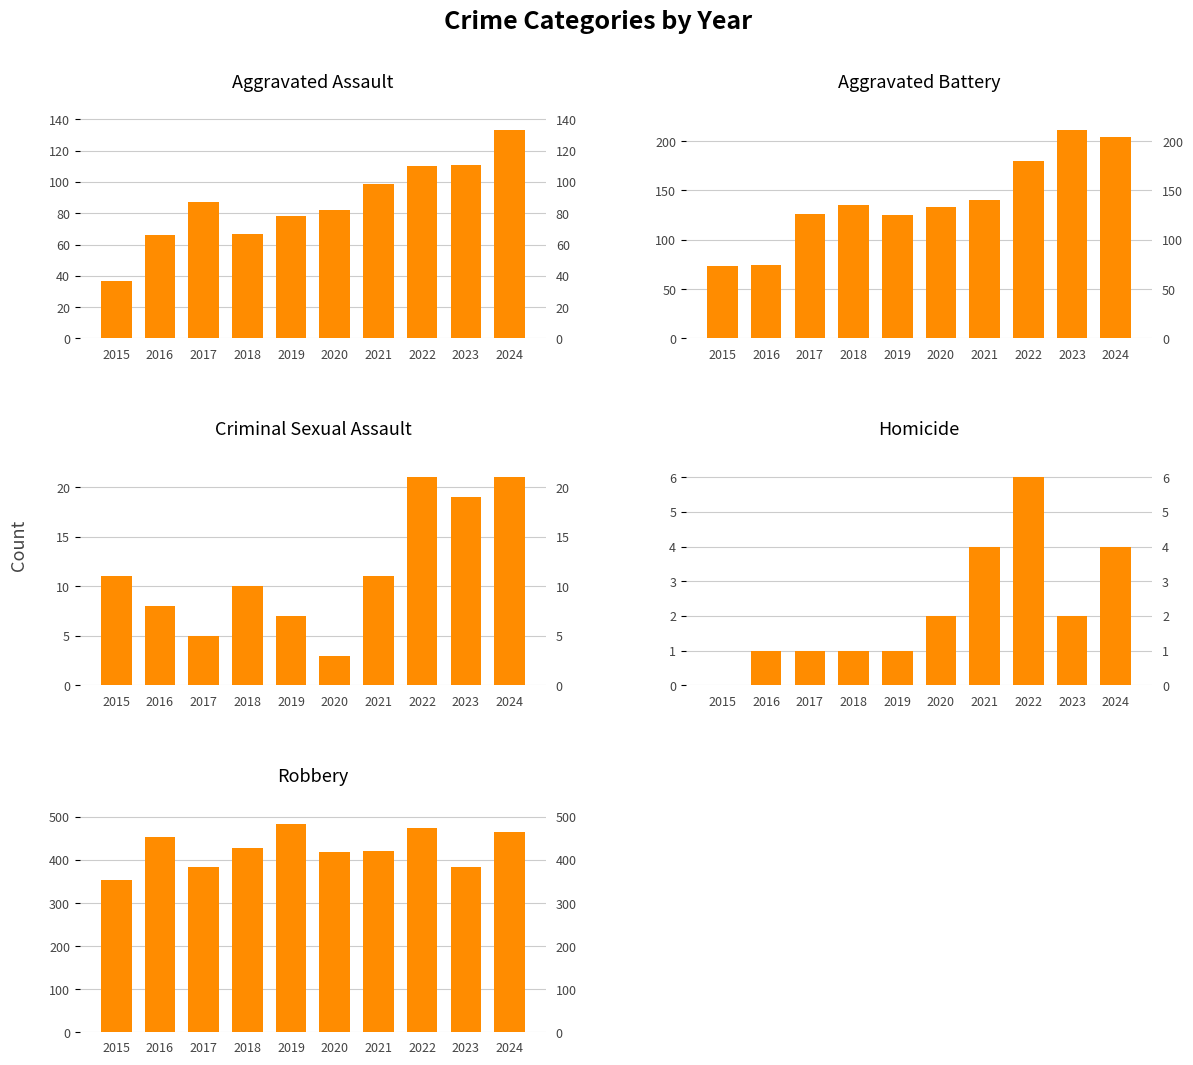

Rank the series by their maximum value, from highest to lowest.

Robbery, Aggravated Battery, Aggravated Assault, Criminal Sexual Assault, Homicide